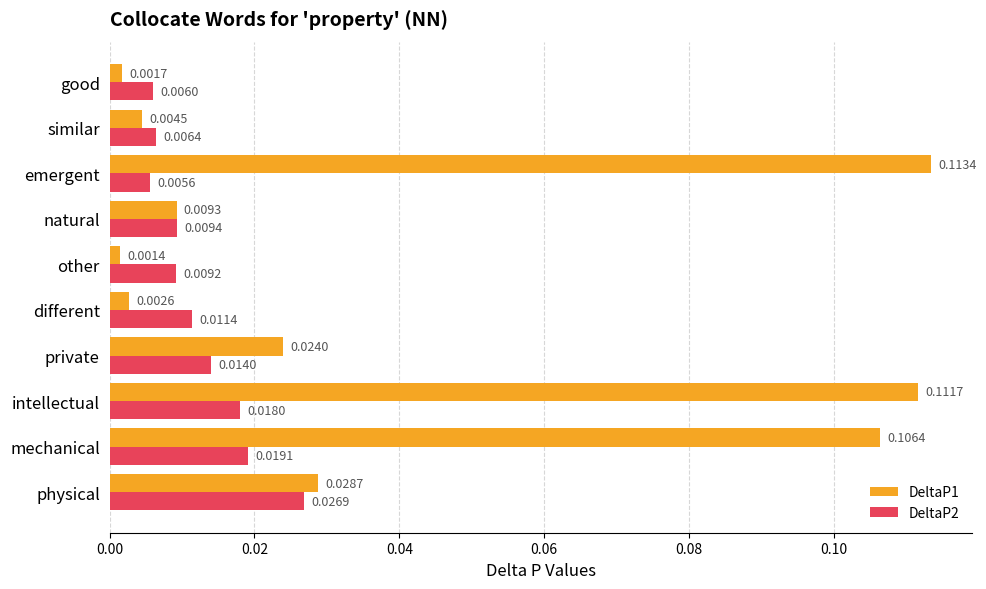

Which series changed the most between emergent and similar?

DeltaP1